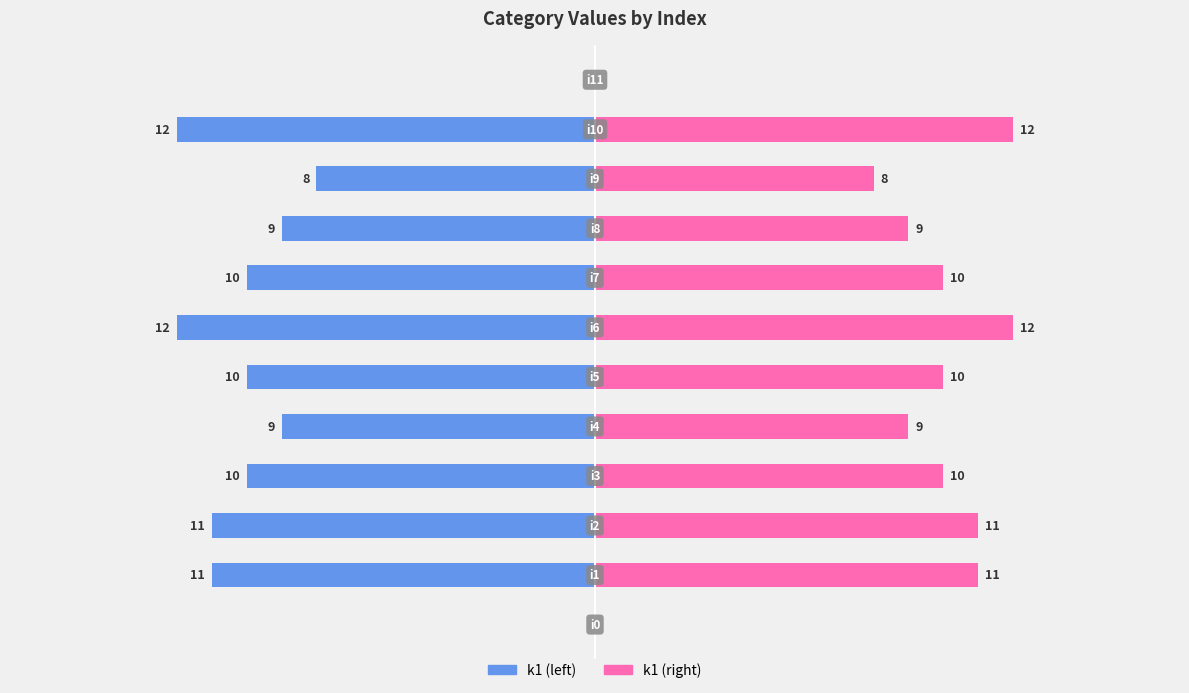

The value of k1 (left) at 9 is -8. True or false?

True